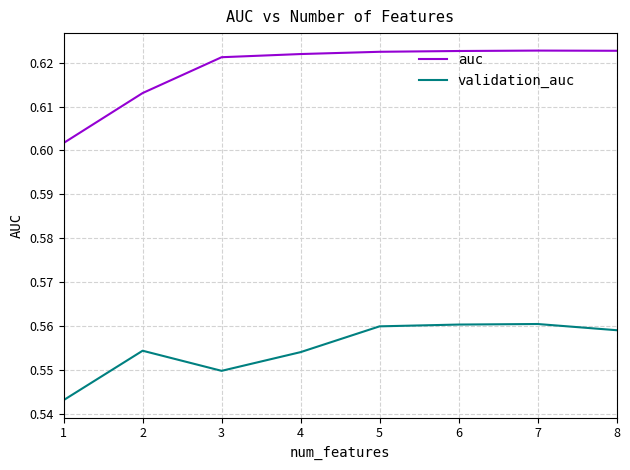

Which series has the largest total across all categories?

auc